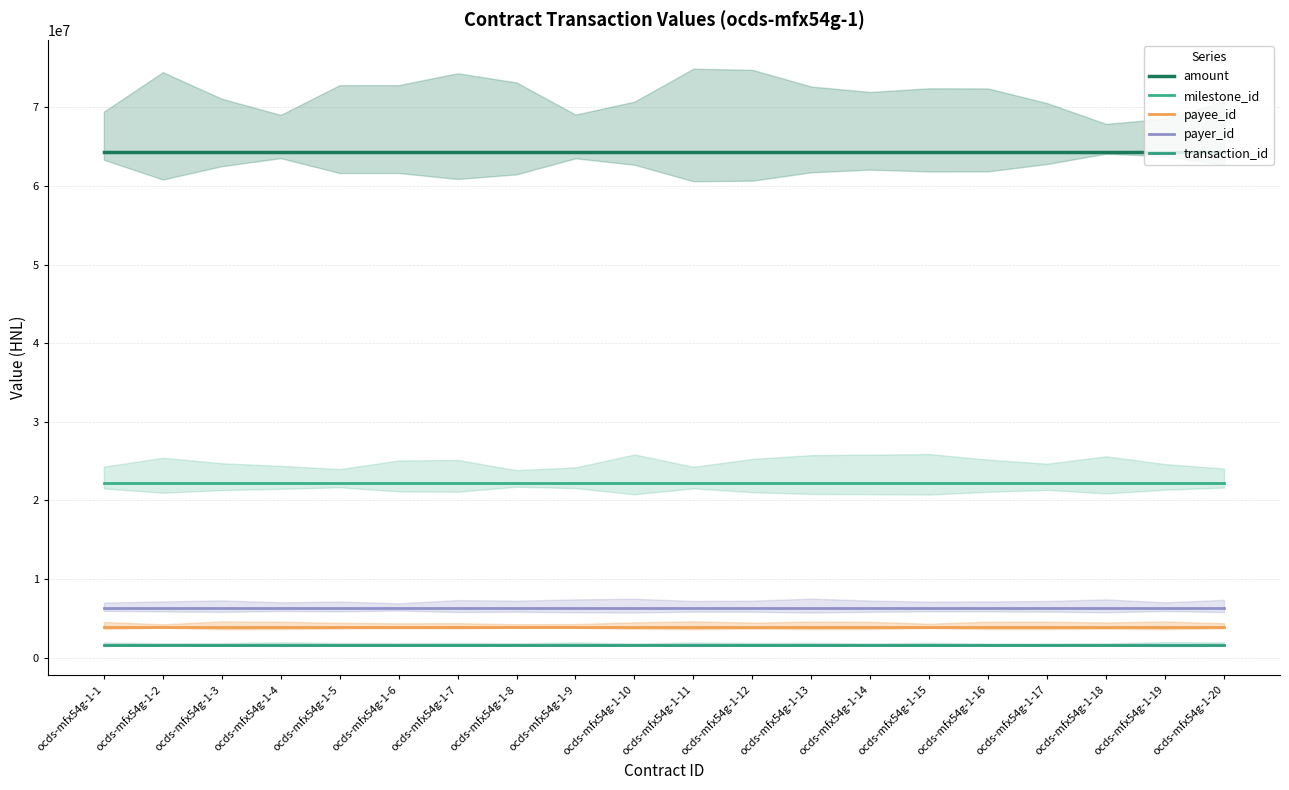

What are all the series names shown in the legend?

amount, milestone_id, payee_id, payer_id, transaction_id